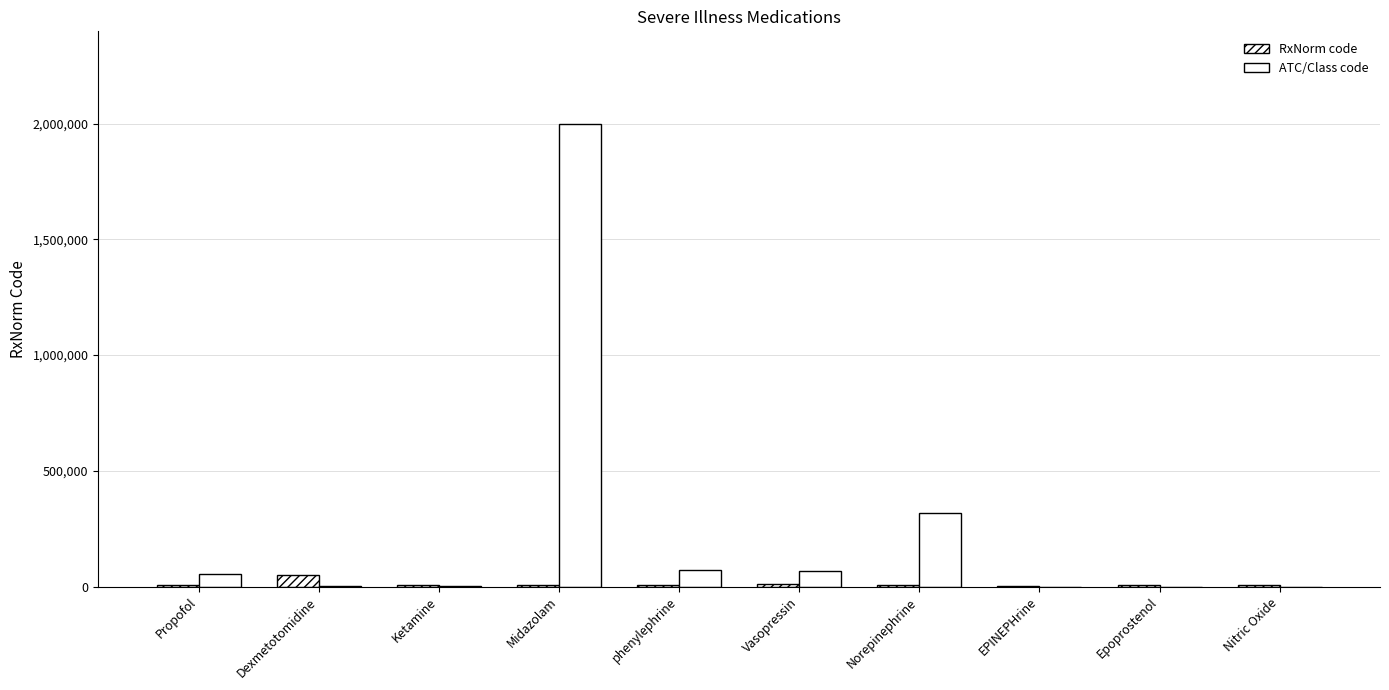

Reading left to right, extract all data points from this chart.

RxNorm code: Propofol=8782	Dexmetotomidine=48937	Ketamine=6130	Midazolam=6960	phenylephrine=8163	Vasopressin=11149	Norepinephrine=7512	EPINEPHrine=3992	Epoprostenol=8814	Nitric Oxide=7442
ATC/Class code: Propofol=52769	Dexmetotomidine=3616	Ketamine=3628	Midazolam=1999003	phenylephrine=71535	Vasopressin=68139	Norepinephrine=319864	EPINEPHrine=0	Epoprostenol=0	Nitric Oxide=0